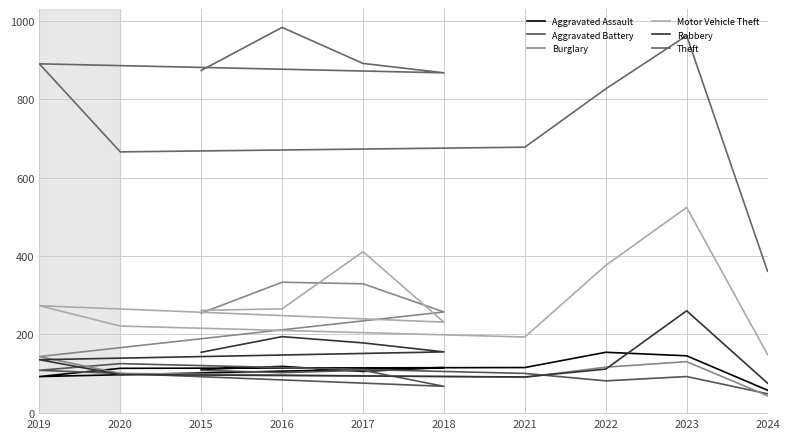

What is the average value of the Aggravated Battery series?

94